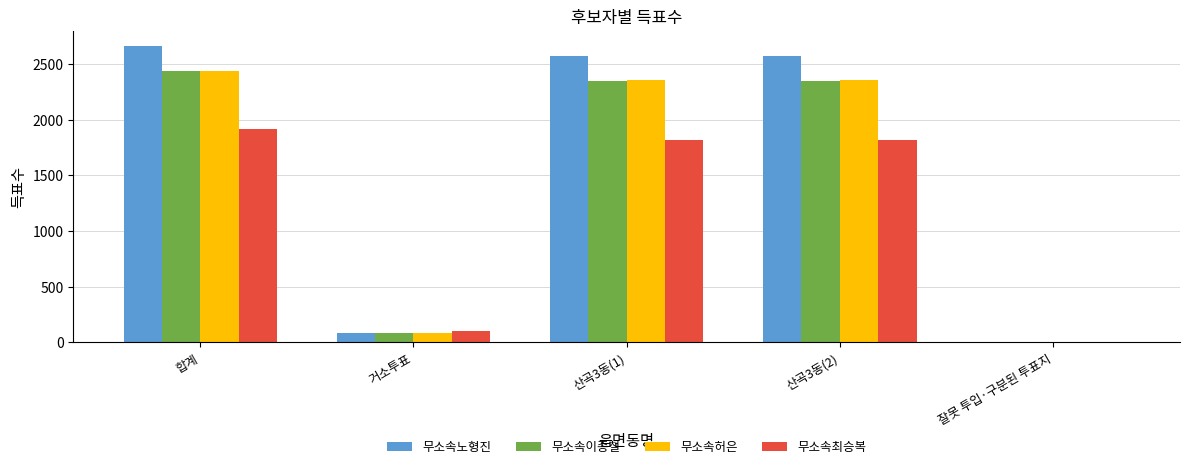

At which label does 무소속최승복 reach its peak?

합계